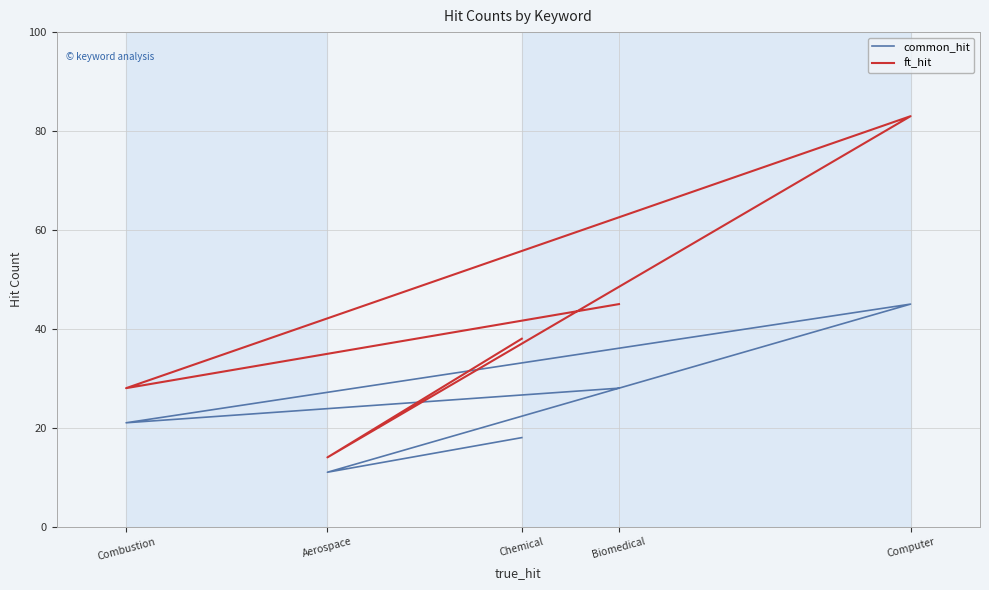

The value of ft_hit at Chemical is 24. True or false?

False